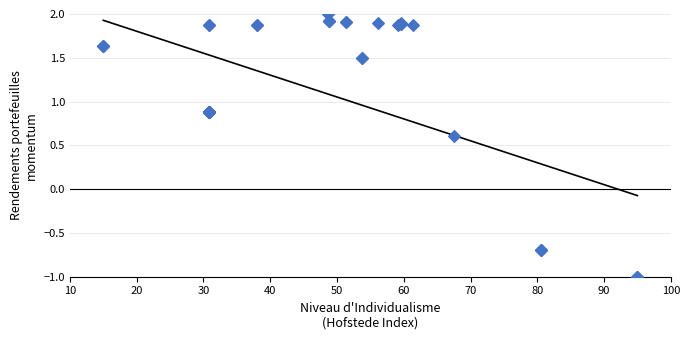

What Y value in the scatter plot is closest to 0?

0.6